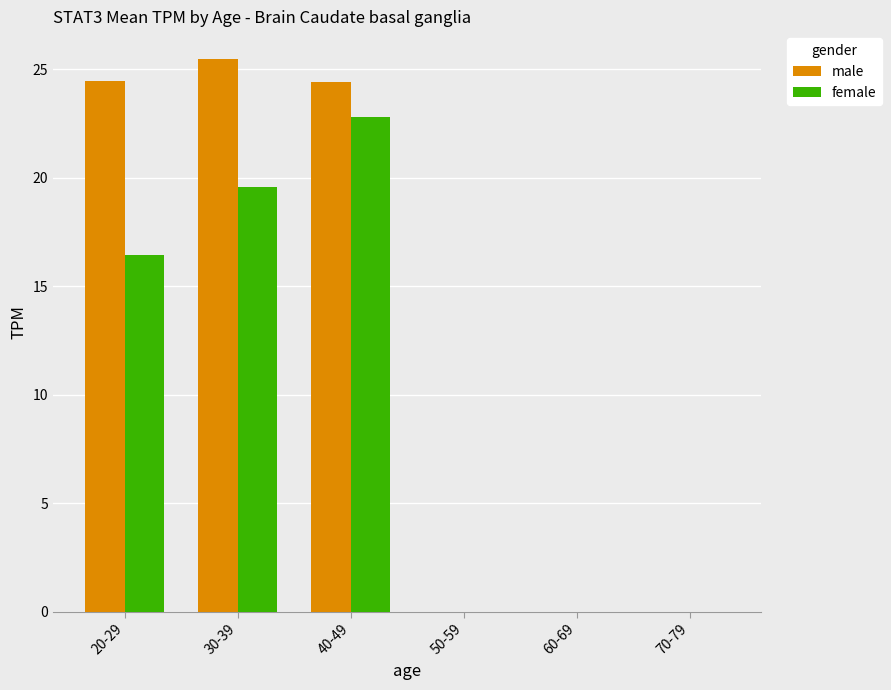

What is the sum of all male values?

74.4